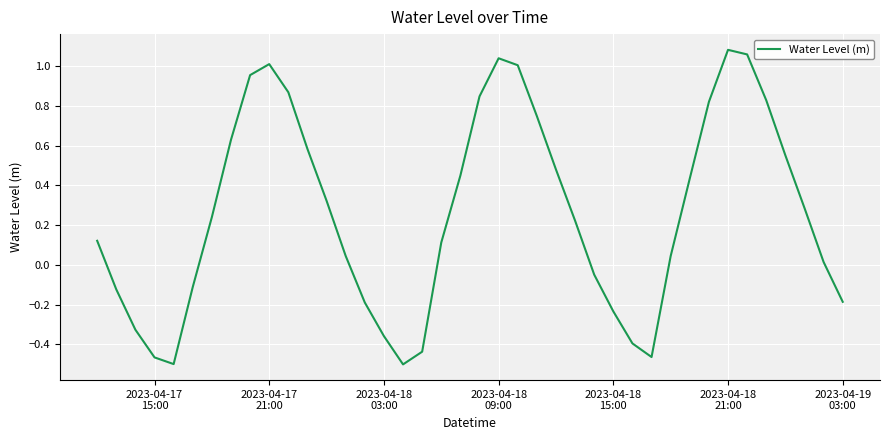

How many interior local peaks (higher than both neighbors) does the data have?

3